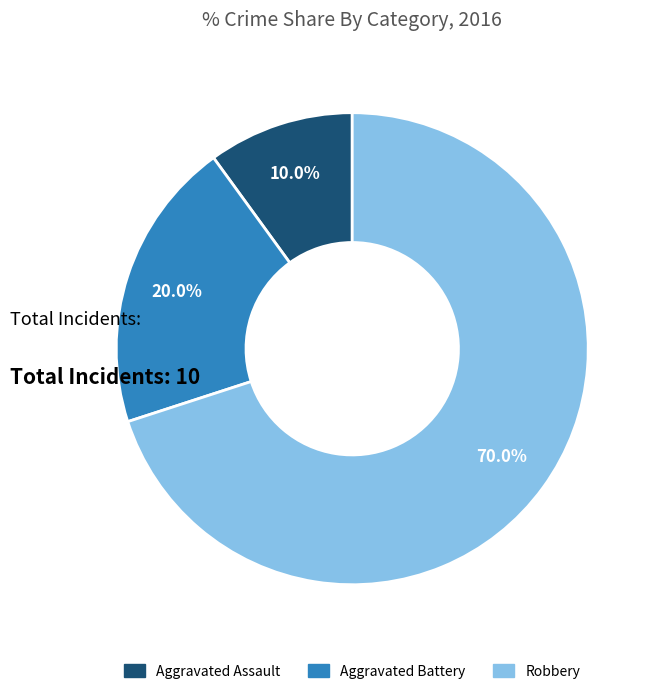

True or false: Aggravated Battery accounts for 28% of the total.

False